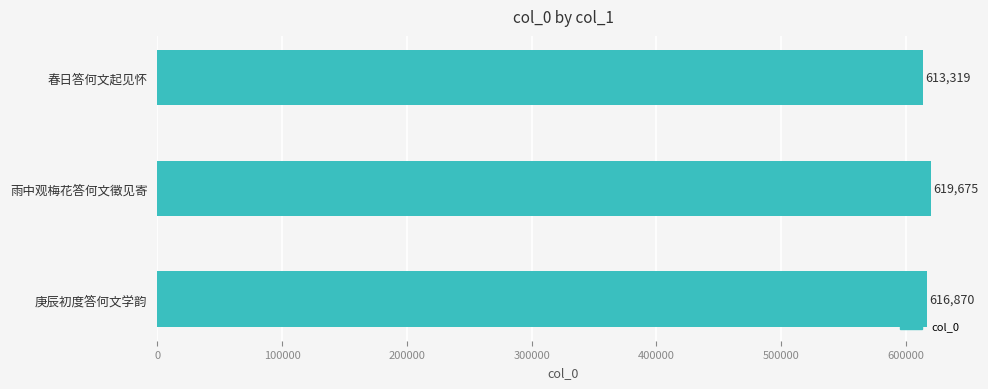

The chart shows a value of 613319 at 春日答何文起见怀. True or false?

True